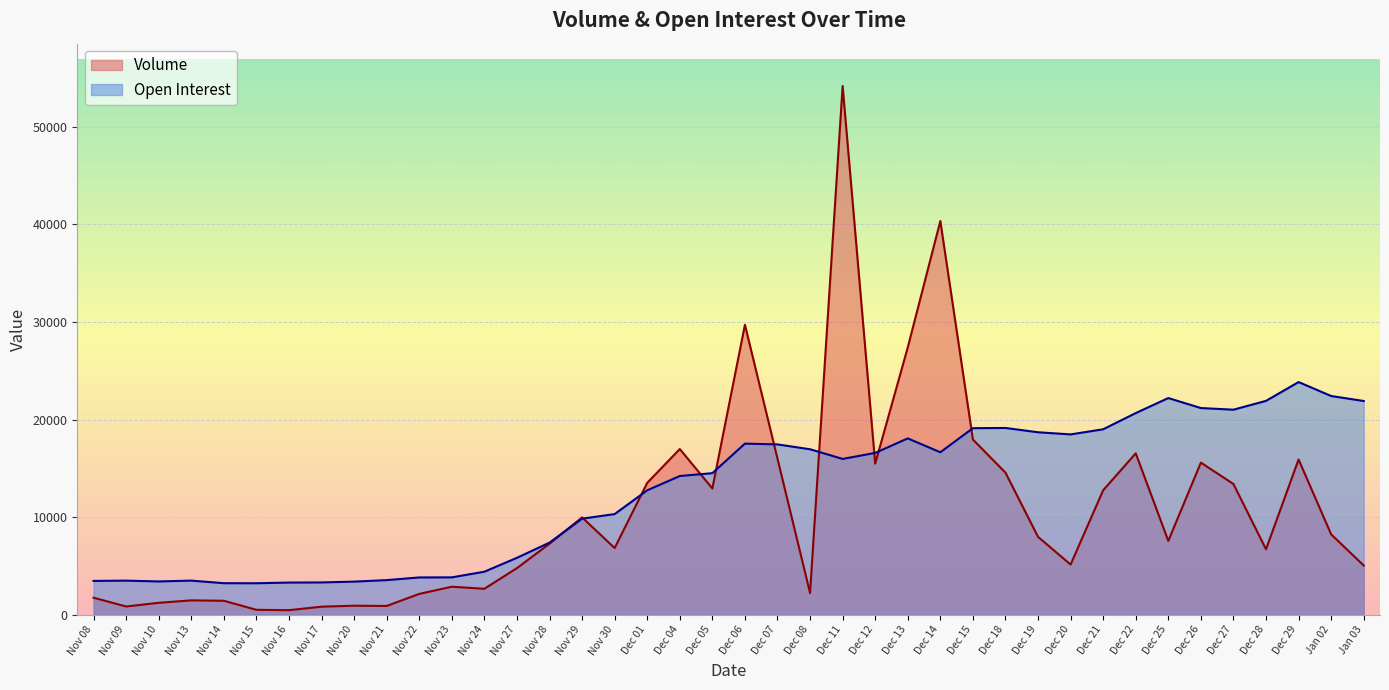

What is the approximate value of Volume at Dec 06, to the nearest 10?

29710